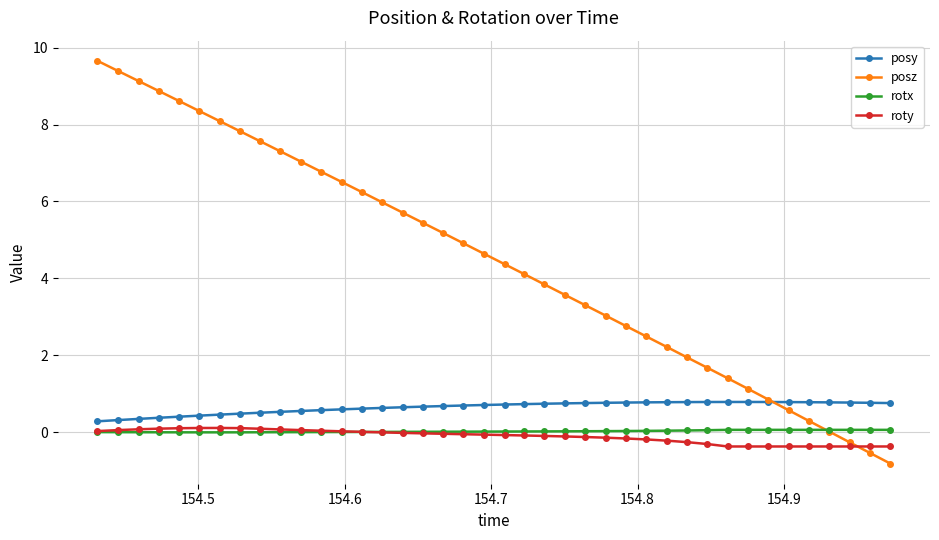

What is the sum of all posz values?

179.1